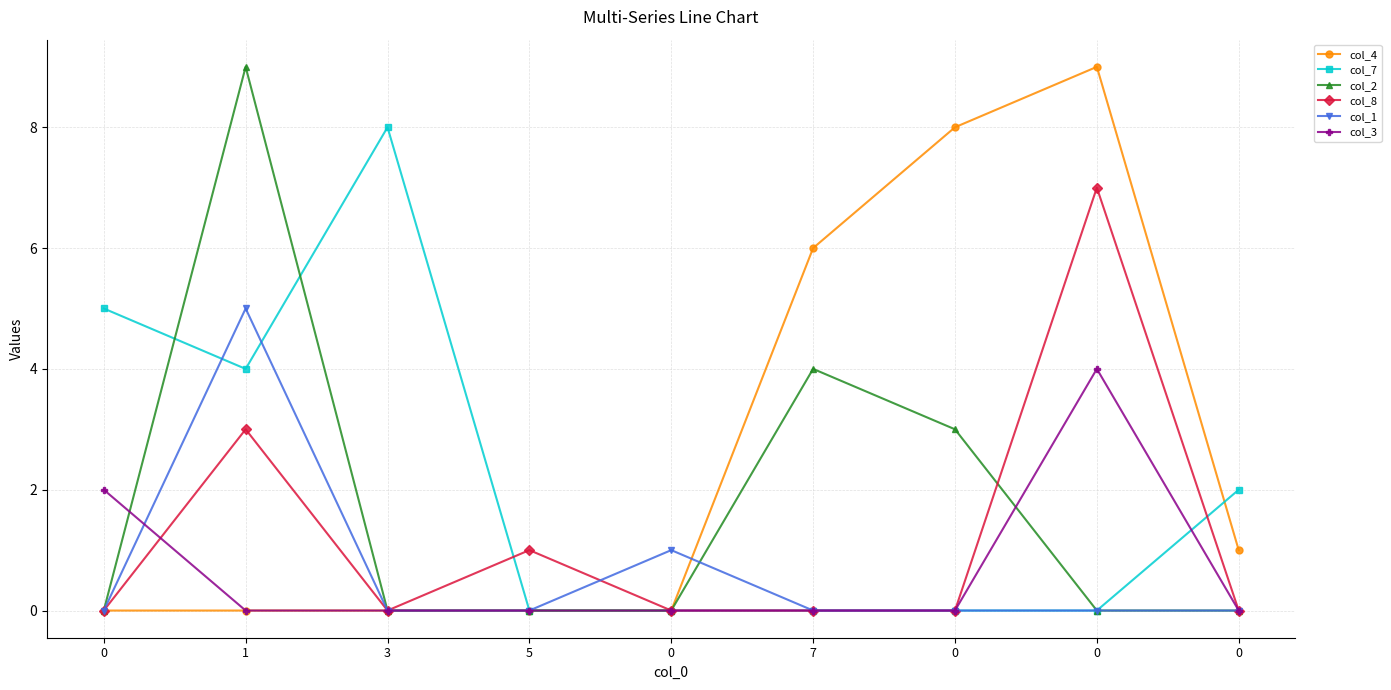

List the labels in order of col_7 value, smallest first.

5, 0, 7, 0, 0, 0, 1, 0, 3